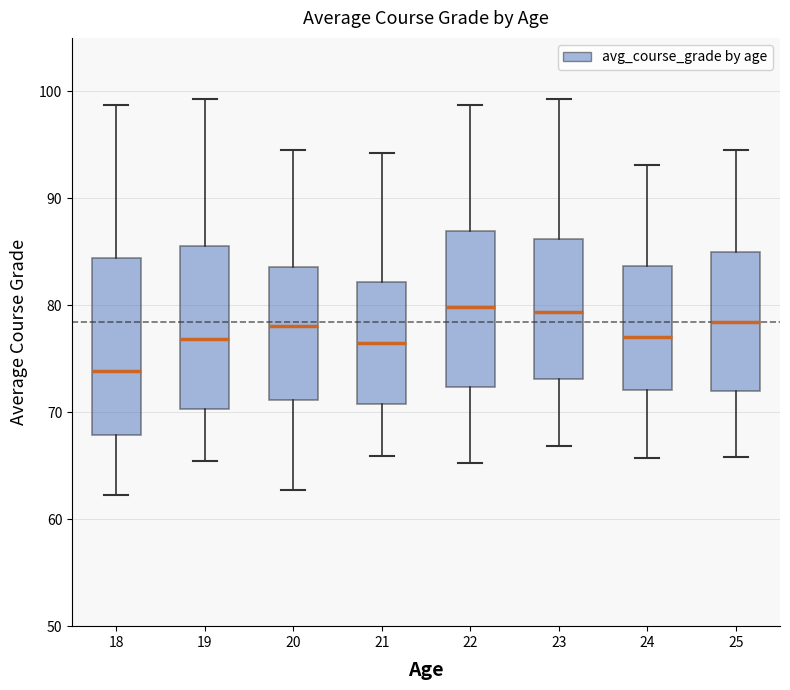

Reading left to right, transcribe this box plot: for each box, give where its median line is, the range the box spans, and where its two whiskers end, as read against the y-axis. The values are not printed on the chart, so give them approximately, as read against the axis.

18: median 74, box 68 to 84, whiskers 62 to 99
19: median 77, box 70 to 86, whiskers 65 to 99
20: median 78, box 71 to 84, whiskers 63 to 95
21: median 76, box 71 to 82, whiskers 66 to 94
22: median 80, box 72 to 87, whiskers 65 to 99
23: median 79, box 73 to 86, whiskers 67 to 99
24: median 77, box 72 to 84, whiskers 66 to 93
25: median 78, box 72 to 85, whiskers 66 to 95